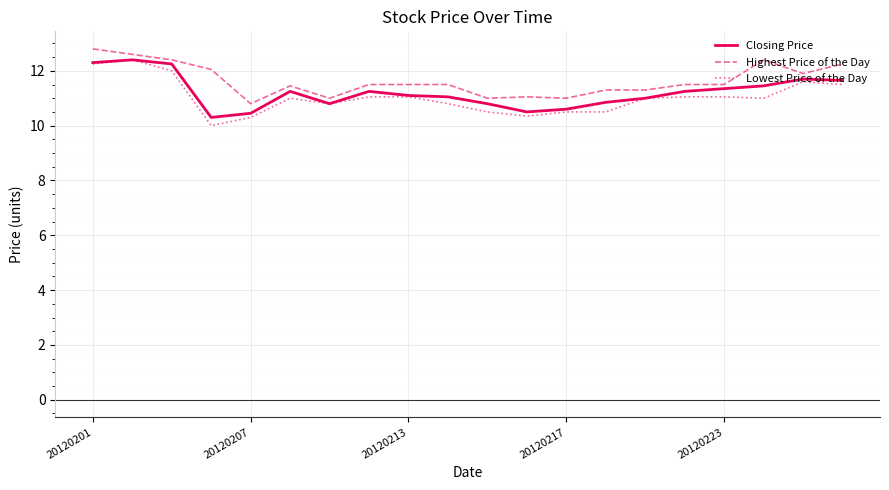

What is the greatest value displayed?

12.8